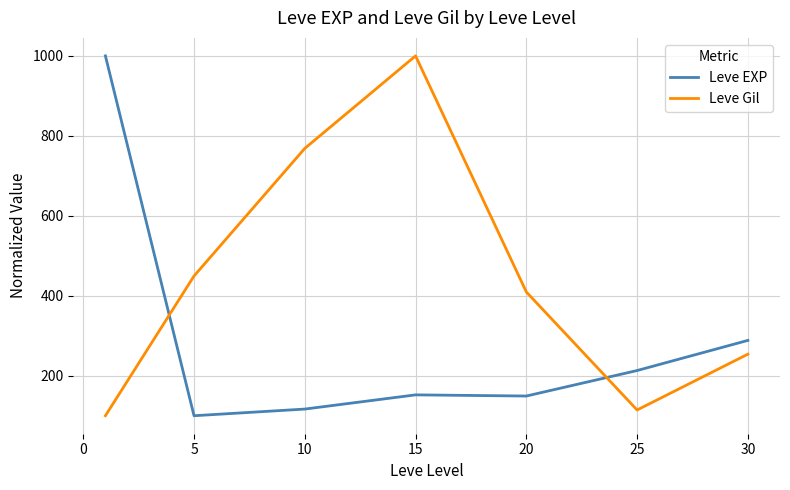

Rank the series by their average value, from lowest to highest.

Leve EXP, Leve Gil